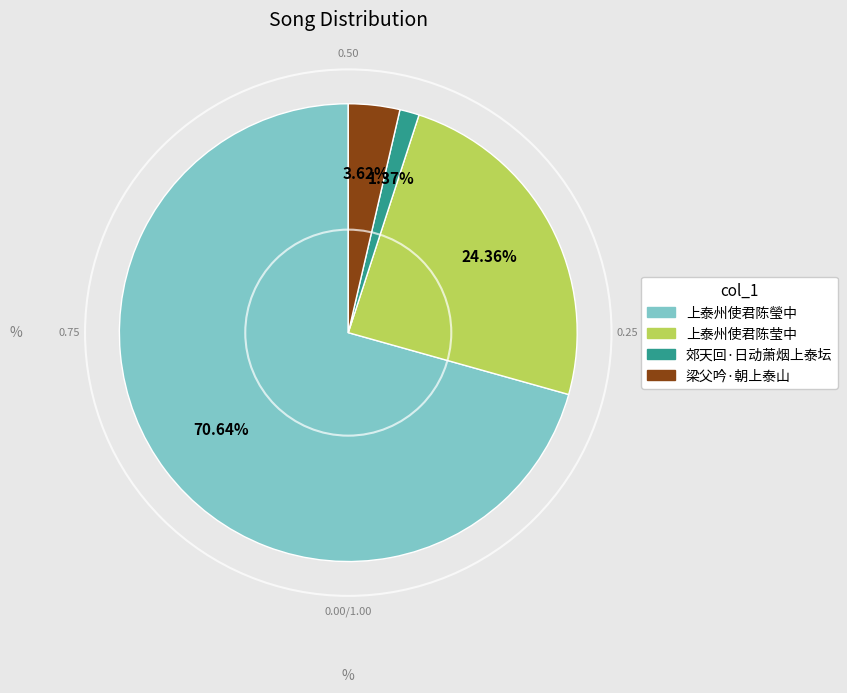

What is the smallest slice in the pie chart?

郊天回·日动萧烟上泰坛